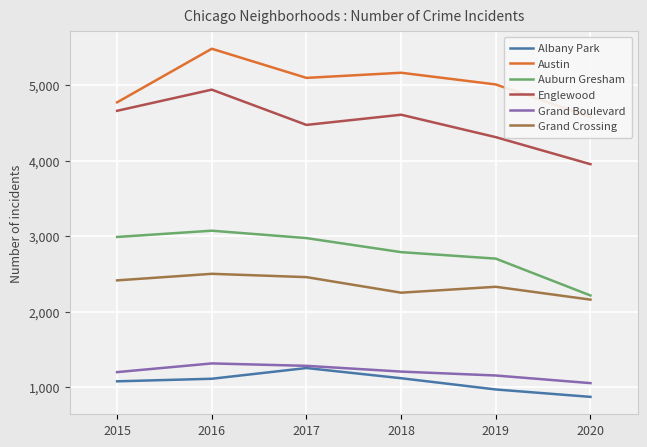

Between 2016 and 2015, which is larger?

2016